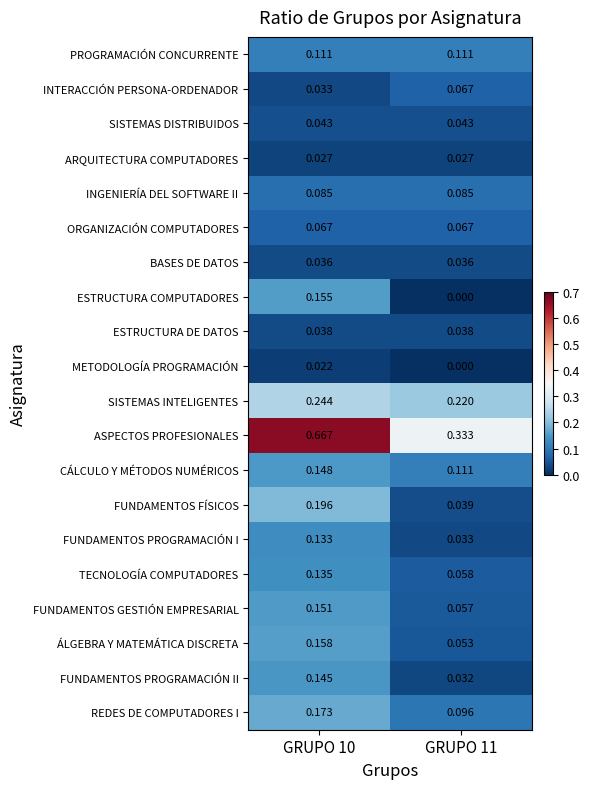

At GRUPO 10, list the series in order from largest to smallest.

ASPECTOS PROFESIONALES, SISTEMAS INTELIGENTES, FUNDAMENTOS FÍSICOS, REDES DE COMPUTADORES I, ÁLGEBRA Y MATEMÁTICA DISCRETA, ESTRUCTURA COMPUTADORES, FUNDAMENTOS GESTIÓN EMPRESARIAL, CÁLCULO Y MÉTODOS NUMÉRICOS, FUNDAMENTOS PROGRAMACIÓN II, TECNOLOGÍA COMPUTADORES, FUNDAMENTOS PROGRAMACIÓN I, PROGRAMACIÓN CONCURRENTE, INGENIERÍA DEL SOFTWARE II, ORGANIZACIÓN COMPUTADORES, SISTEMAS DISTRIBUIDOS, ESTRUCTURA DE DATOS, BASES DE DATOS, INTERACCIÓN PERSONA-ORDENADOR, ARQUITECTURA COMPUTADORES, METODOLOGÍA PROGRAMACIÓN